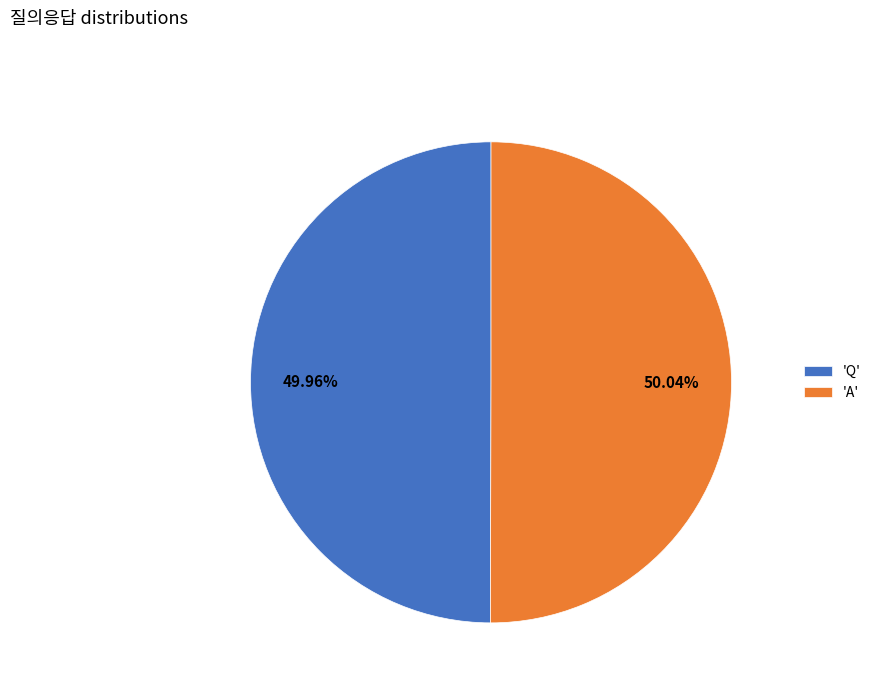

Approximately how many times larger is the value at 'Q' compared to 'A'?

1.0